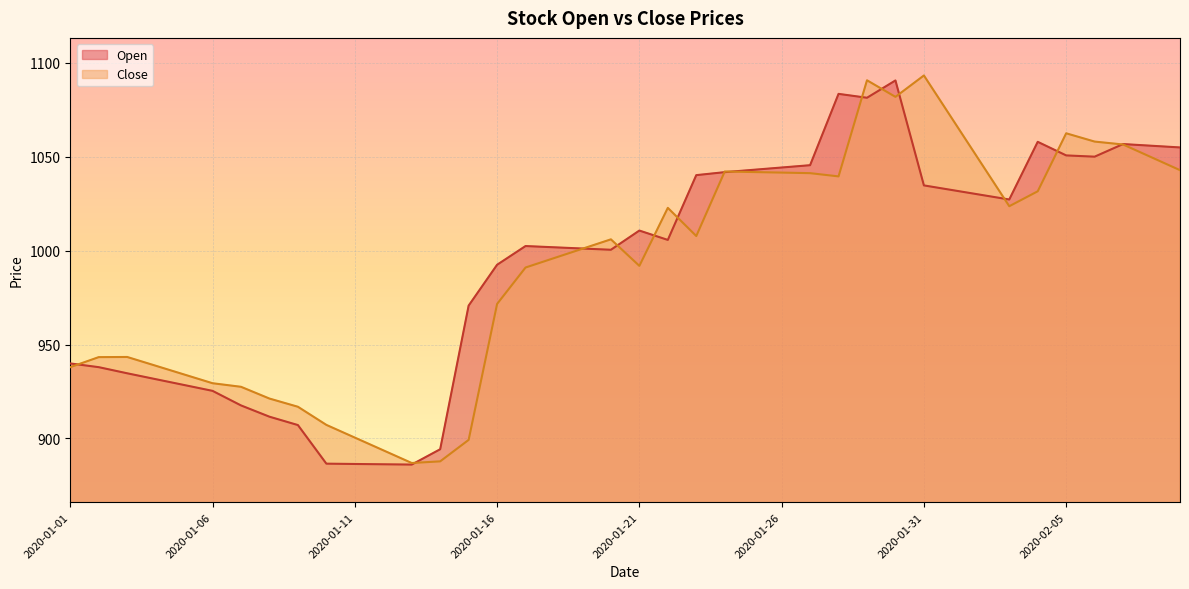

At 2020-01-25, list the series in order from smallest to largest.

Close, Open